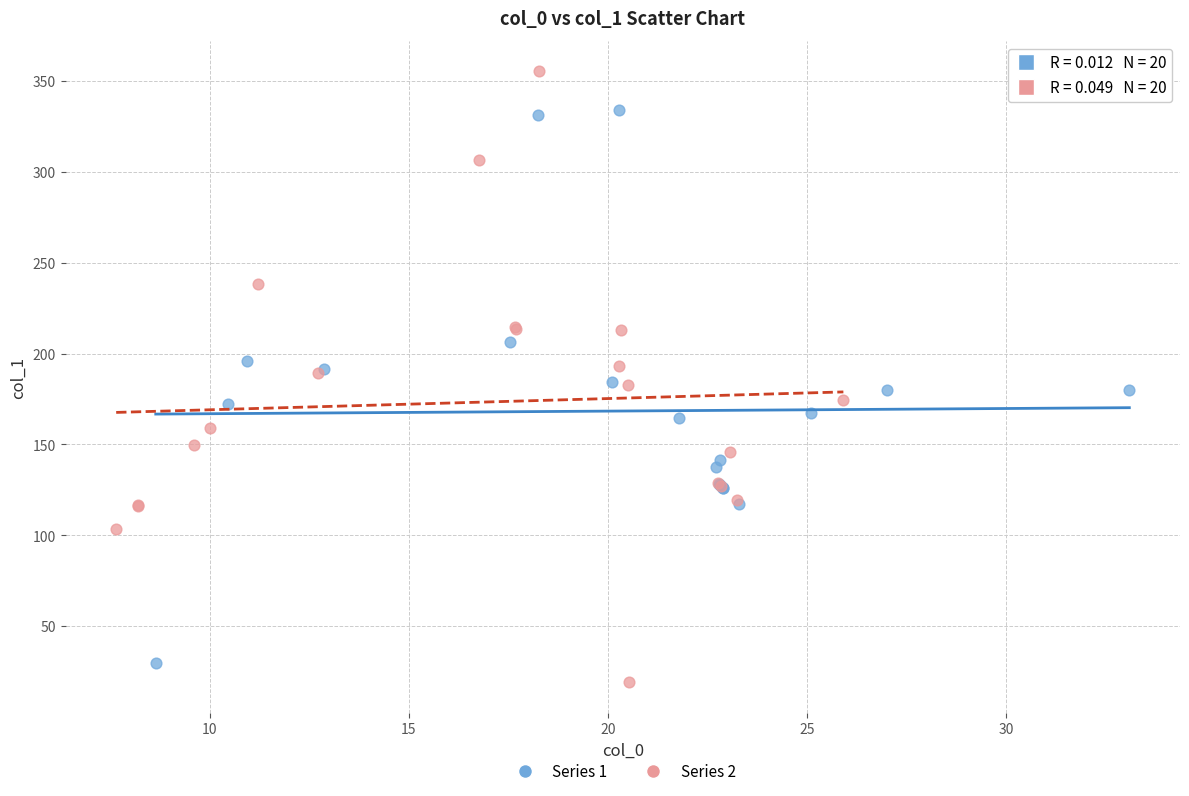

Which series contains the highest Y value?

Series 2